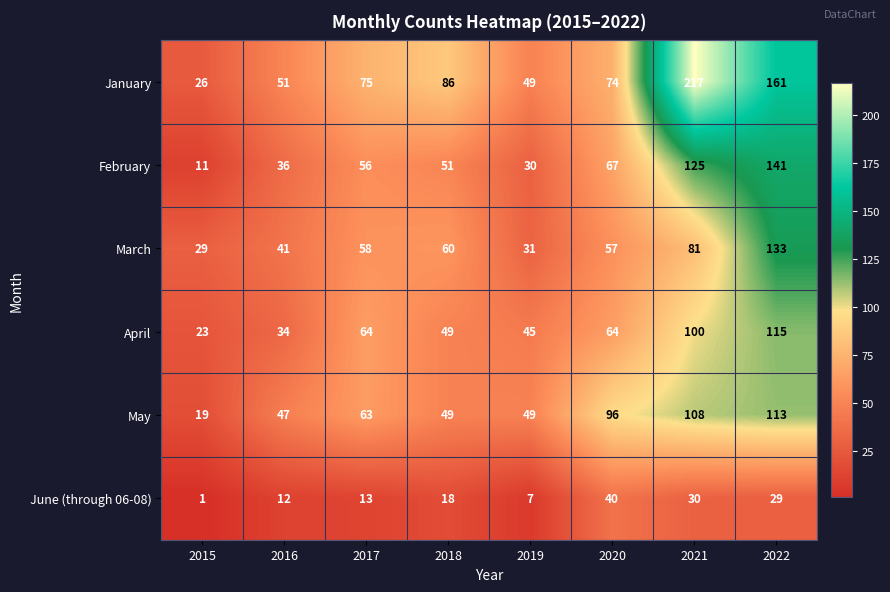

Rank the series by their maximum value, from highest to lowest.

January, February, March, April, May, June (through 06-08)